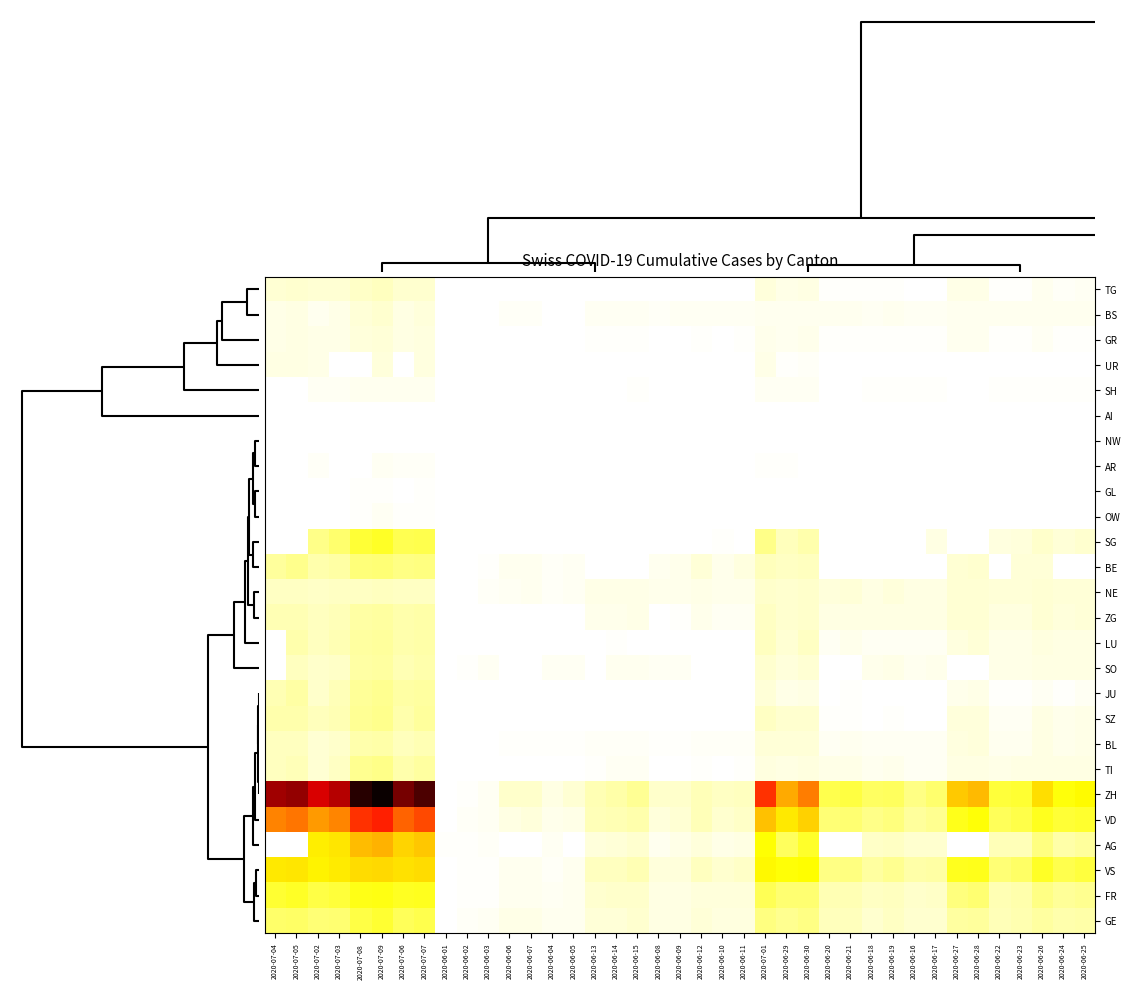

Reading right to left, what are all the values shown in this chart?

TG: 2020-06-25=6	2020-06-24=4	2020-06-26=8	2020-06-23=3	2020-06-22=2	2020-06-28=10	2020-06-27=10	2020-06-17=1	2020-06-16=1	2020-06-19=2	2020-06-18=2	2020-06-21=2	2020-06-20=2	2020-06-30=12	2020-06-29=11	2020-07-01=15	2020-06-11=1	2020-06-10=1	2020-06-12=1	2020-06-09=1	2020-06-08=1	2020-06-15=1	2020-06-14=1	2020-06-13=1	2020-06-05=0	2020-06-04=0	2020-06-07=0	2020-06-06=0	2020-06-03=0	2020-06-02=0	2020-06-01=0	2020-07-07=21	2020-07-06=21	2020-07-09=27	2020-07-08=24	2020-07-03=19	2020-07-02=19	2020-07-05=21	2020-07-04=19
BS: 2020-06-25=7	2020-06-24=7	2020-06-26=7	2020-06-23=7	2020-06-22=7	2020-06-28=7	2020-06-27=7	2020-06-17=6	2020-06-16=5	2020-06-19=7	2020-06-18=6	2020-06-21=7	2020-06-20=7	2020-06-30=7	2020-06-29=7	2020-07-01=7	2020-06-11=5	2020-06-10=5	2020-06-12=5	2020-06-09=5	2020-06-08=4	2020-06-15=5	2020-06-14=5	2020-06-13=5	2020-06-05=1	2020-06-04=1	2020-06-07=4	2020-06-06=4	2020-06-03=1	2020-06-02=0	2020-06-01=0	2020-07-07=15	2020-07-06=12	2020-07-09=21	2020-07-08=18	2020-07-03=10	2020-07-02=8	2020-07-05=12	2020-07-04=11
GR: 2020-06-25=3	2020-06-24=3	2020-06-26=5	2020-06-23=3	2020-06-22=3	2020-06-28=7	2020-06-27=7	2020-06-17=2	2020-06-16=2	2020-06-19=2	2020-06-18=2	2020-06-21=2	2020-06-20=2	2020-06-30=9	2020-06-29=8	2020-07-01=9	2020-06-11=2	2020-06-10=1	2020-06-12=2	2020-06-09=1	2020-06-08=1	2020-06-15=2	2020-06-14=2	2020-06-13=2	2020-06-05=1	2020-06-04=1	2020-06-07=1	2020-06-06=1	2020-06-03=1	2020-06-02=0	2020-06-01=0	2020-07-07=14	2020-07-06=13	2020-07-09=18	2020-07-08=16	2020-07-03=11	2020-07-02=10	2020-07-05=12	2020-07-04=11
UR: 2020-06-25=0	2020-06-24=0	2020-06-26=1	2020-06-23=0	2020-06-22=0	2020-06-28=0	2020-06-27=0	2020-06-17=0	2020-06-16=0	2020-06-19=0	2020-06-18=0	2020-06-21=0	2020-06-20=0	2020-06-30=4	2020-06-29=2	2020-07-01=10	2020-06-11=0	2020-06-10=0	2020-06-12=0	2020-06-09=0	2020-06-08=0	2020-06-15=0	2020-06-14=0	2020-06-13=0	2020-06-05=0	2020-06-04=0	2020-06-07=0	2020-06-06=0	2020-06-03=0	2020-06-02=0	2020-06-01=0	2020-07-07=14	2020-07-06=0	2020-07-09=16	2020-07-08=0	2020-07-03=0	2020-07-02=11	2020-07-05=12	2020-07-04=12
SH: 2020-06-25=3	2020-06-24=3	2020-06-26=3	2020-06-23=3	2020-06-22=3	2020-06-28=0	2020-06-27=0	2020-06-17=3	2020-06-16=3	2020-06-19=3	2020-06-18=3	2020-06-21=0	2020-06-20=0	2020-06-30=5	2020-06-29=5	2020-07-01=5	2020-06-11=1	2020-06-10=1	2020-06-12=1	2020-06-09=1	2020-06-08=1	2020-06-15=3	2020-06-14=0	2020-06-13=0	2020-06-05=0	2020-06-04=0	2020-06-07=0	2020-06-06=0	2020-06-03=0	2020-06-02=0	2020-06-01=0	2020-07-07=8	2020-07-06=7	2020-07-09=8	2020-07-08=8	2020-07-03=5	2020-07-02=5	2020-07-05=0	2020-07-04=0
AI: 2020-06-25=0	2020-06-24=0	2020-06-26=0	2020-06-23=0	2020-06-22=0	2020-06-28=0	2020-06-27=0	2020-06-17=0	2020-06-16=0	2020-06-19=0	2020-06-18=0	2020-06-21=0	2020-06-20=0	2020-06-30=0	2020-06-29=0	2020-07-01=0	2020-06-11=0	2020-06-10=0	2020-06-12=0	2020-06-09=0	2020-06-08=0	2020-06-15=0	2020-06-14=0	2020-06-13=0	2020-06-05=0	2020-06-04=0	2020-06-07=0	2020-06-06=0	2020-06-03=0	2020-06-02=0	2020-06-01=0	2020-07-07=0	2020-07-06=0	2020-07-09=0	2020-07-08=0	2020-07-03=0	2020-07-02=0	2020-07-05=0	2020-07-04=0
NW: 2020-06-25=0	2020-06-24=0	2020-06-26=0	2020-06-23=0	2020-06-22=0	2020-06-28=0	2020-06-27=0	2020-06-17=0	2020-06-16=0	2020-06-19=0	2020-06-18=0	2020-06-21=0	2020-06-20=0	2020-06-30=0	2020-06-29=0	2020-07-01=0	2020-06-11=0	2020-06-10=0	2020-06-12=0	2020-06-09=0	2020-06-08=0	2020-06-15=0	2020-06-14=0	2020-06-13=0	2020-06-05=0	2020-06-04=0	2020-06-07=0	2020-06-06=0	2020-06-03=0	2020-06-02=0	2020-06-01=0	2020-07-07=0	2020-07-06=0	2020-07-09=1	2020-07-08=1	2020-07-03=0	2020-07-02=0	2020-07-05=0	2020-07-04=0
AR: 2020-06-25=1	2020-06-24=0	2020-06-26=1	2020-06-23=0	2020-06-22=0	2020-06-28=0	2020-06-27=0	2020-06-17=0	2020-06-16=0	2020-06-19=0	2020-06-18=0	2020-06-21=0	2020-06-20=0	2020-06-30=0	2020-06-29=2	2020-07-01=3	2020-06-11=0	2020-06-10=0	2020-06-12=0	2020-06-09=0	2020-06-08=0	2020-06-15=0	2020-06-14=0	2020-06-13=0	2020-06-05=0	2020-06-04=0	2020-06-07=0	2020-06-06=0	2020-06-03=0	2020-06-02=0	2020-06-01=0	2020-07-07=4	2020-07-06=4	2020-07-09=5	2020-07-08=0	2020-07-03=0	2020-07-02=4	2020-07-05=0	2020-07-04=0
GL: 2020-06-25=1	2020-06-24=1	2020-06-26=1	2020-06-23=0	2020-06-22=0	2020-06-28=0	2020-06-27=0	2020-06-17=0	2020-06-16=0	2020-06-19=0	2020-06-18=0	2020-06-21=0	2020-06-20=0	2020-06-30=1	2020-06-29=1	2020-07-01=1	2020-06-11=0	2020-06-10=0	2020-06-12=0	2020-06-09=0	2020-06-08=0	2020-06-15=0	2020-06-14=0	2020-06-13=0	2020-06-05=0	2020-06-04=0	2020-06-07=0	2020-06-06=0	2020-06-03=0	2020-06-02=0	2020-06-01=0	2020-07-07=2	2020-07-06=1	2020-07-09=3	2020-07-08=2	2020-07-03=1	2020-07-02=1	2020-07-05=0	2020-07-04=0
OW: 2020-06-25=0	2020-06-24=0	2020-06-26=0	2020-06-23=0	2020-06-22=0	2020-06-28=0	2020-06-27=0	2020-06-17=0	2020-06-16=0	2020-06-19=0	2020-06-18=0	2020-06-21=0	2020-06-20=0	2020-06-30=1	2020-06-29=1	2020-07-01=1	2020-06-11=0	2020-06-10=0	2020-06-12=0	2020-06-09=0	2020-06-08=0	2020-06-15=0	2020-06-14=0	2020-06-13=0	2020-06-05=0	2020-06-04=0	2020-06-07=0	2020-06-06=0	2020-06-03=0	2020-06-02=0	2020-06-01=0	2020-07-07=2	2020-07-06=2	2020-07-09=5	2020-07-08=2	2020-07-03=1	2020-07-02=1	2020-07-05=0	2020-07-04=0
SG: 2020-06-25=20	2020-06-24=17	2020-06-26=23	2020-06-23=15	2020-06-22=14	2020-06-28=0	2020-06-27=0	2020-06-17=12	2020-06-16=0	2020-06-19=0	2020-06-18=0	2020-06-21=0	2020-06-20=0	2020-06-30=35	2020-06-29=29	2020-07-01=51	2020-06-11=0	2020-06-10=3	2020-06-12=0	2020-06-09=0	2020-06-08=0	2020-06-15=0	2020-06-14=0	2020-06-13=0	2020-06-05=0	2020-06-04=0	2020-06-07=0	2020-06-06=0	2020-06-03=1	2020-06-02=0	2020-06-01=0	2020-07-07=75	2020-07-06=73	2020-07-09=92	2020-07-08=85	2020-07-03=62	2020-07-02=51	2020-07-05=0	2020-07-04=0
BE: 2020-06-25=0	2020-06-24=0	2020-06-26=18	2020-06-23=18	2020-06-22=0	2020-06-28=21	2020-06-27=19	2020-06-17=0	2020-06-16=0	2020-06-19=0	2020-06-18=0	2020-06-21=0	2020-06-20=0	2020-06-30=27	2020-06-29=25	2020-07-01=29	2020-06-11=14	2020-06-10=9	2020-06-12=17	2020-06-09=9	2020-06-08=8	2020-06-15=0	2020-06-14=0	2020-06-13=0	2020-06-05=6	2020-06-04=4	2020-06-07=8	2020-06-06=8	2020-06-03=2	2020-06-02=1	2020-06-01=0	2020-07-07=53	2020-07-06=52	2020-07-09=59	2020-07-08=57	2020-07-03=39	2020-07-02=35	2020-07-05=49	2020-07-04=43
NE: 2020-06-25=18	2020-06-24=18	2020-06-26=19	2020-06-23=18	2020-06-22=17	2020-06-28=19	2020-06-27=19	2020-06-17=13	2020-06-16=12	2020-06-19=15	2020-06-18=13	2020-06-21=17	2020-06-20=16	2020-06-30=22	2020-06-29=20	2020-07-01=22	2020-06-11=9	2020-06-10=9	2020-06-12=10	2020-06-09=9	2020-06-08=9	2020-06-15=11	2020-06-14=11	2020-06-13=11	2020-06-05=5	2020-06-04=4	2020-06-07=7	2020-06-06=6	2020-06-03=4	2020-06-02=1	2020-06-01=0	2020-07-07=26	2020-07-06=26	2020-07-09=28	2020-07-08=26	2020-07-03=25	2020-07-02=24	2020-07-05=25	2020-07-04=25
ZG: 2020-06-25=17	2020-06-24=16	2020-06-26=19	2020-06-23=14	2020-06-22=14	2020-06-28=19	2020-06-27=19	2020-06-17=13	2020-06-16=12	2020-06-19=13	2020-06-18=13	2020-06-21=13	2020-06-20=13	2020-06-30=23	2020-06-29=21	2020-07-01=25	2020-06-11=5	2020-06-10=5	2020-06-12=9	2020-06-09=3	2020-06-08=1	2020-06-15=11	2020-06-14=9	2020-06-13=9	2020-06-05=0	2020-06-04=0	2020-06-07=0	2020-06-06=0	2020-06-03=0	2020-06-02=0	2020-06-01=0	2020-07-07=38	2020-07-06=36	2020-07-09=41	2020-07-08=39	2020-07-03=31	2020-07-02=27	2020-07-05=33	2020-07-04=33
LU: 2020-06-25=12	2020-06-24=12	2020-06-26=14	2020-06-23=11	2020-06-22=10	2020-06-28=17	2020-06-27=14	2020-06-17=5	2020-06-16=5	2020-06-19=6	2020-06-18=5	2020-06-21=9	2020-06-20=6	2020-06-30=25	2020-06-29=19	2020-07-01=28	2020-06-11=1	2020-06-10=1	2020-06-12=0	2020-06-09=1	2020-06-08=1	2020-06-15=0	2020-06-14=3	2020-06-13=0	2020-06-05=0	2020-06-04=0	2020-06-07=1	2020-06-06=0	2020-06-03=0	2020-06-02=0	2020-06-01=0	2020-07-07=37	2020-07-06=36	2020-07-09=43	2020-07-08=40	2020-07-03=32	2020-07-02=28	2020-07-05=36	2020-07-04=0
SO: 2020-06-25=13	2020-06-24=12	2020-06-26=13	2020-06-23=11	2020-06-22=11	2020-06-28=0	2020-06-27=0	2020-06-17=9	2020-06-16=8	2020-06-19=11	2020-06-18=9	2020-06-21=0	2020-06-20=0	2020-06-30=19	2020-06-29=16	2020-07-01=21	2020-06-11=0	2020-06-10=0	2020-06-12=0	2020-06-09=6	2020-06-08=6	2020-06-15=8	2020-06-14=8	2020-06-13=0	2020-06-05=6	2020-06-04=6	2020-06-07=0	2020-06-06=0	2020-06-03=5	2020-06-02=3	2020-06-01=0	2020-07-07=35	2020-07-06=32	2020-07-09=41	2020-07-08=39	2020-07-03=24	2020-07-02=23	2020-07-05=28	2020-07-04=0
JU: 2020-06-25=5	2020-06-24=3	2020-06-26=6	2020-06-23=3	2020-06-22=3	2020-06-28=11	2020-06-27=9	2020-06-17=1	2020-06-16=1	2020-06-19=1	2020-06-18=1	2020-06-21=3	2020-06-20=1	2020-06-30=12	2020-06-29=11	2020-07-01=17	2020-06-11=0	2020-06-10=0	2020-06-12=0	2020-06-09=0	2020-06-08=0	2020-06-15=1	2020-06-14=1	2020-06-13=1	2020-06-05=0	2020-06-04=0	2020-06-07=0	2020-06-06=0	2020-06-03=0	2020-06-02=0	2020-06-01=0	2020-07-07=41	2020-07-06=39	2020-07-09=47	2020-07-08=44	2020-07-03=30	2020-07-02=22	2020-07-05=39	2020-07-04=33
SZ: 2020-06-25=10	2020-06-24=9	2020-06-26=13	2020-06-23=6	2020-06-22=6	2020-06-28=16	2020-06-27=16	2020-06-17=1	2020-06-16=1	2020-06-19=2	2020-06-18=1	2020-06-21=2	2020-06-20=2	2020-06-30=21	2020-06-29=21	2020-07-01=25	2020-06-11=1	2020-06-10=0	2020-06-12=1	2020-06-09=0	2020-06-08=0	2020-06-15=1	2020-06-14=1	2020-06-13=1	2020-06-05=0	2020-06-04=0	2020-06-07=0	2020-06-06=0	2020-06-03=0	2020-06-02=0	2020-06-01=0	2020-07-07=42	2020-07-06=35	2020-07-09=49	2020-07-08=46	2020-07-03=32	2020-07-02=29	2020-07-05=35	2020-07-04=35
BL: 2020-06-25=10	2020-06-24=9	2020-06-26=12	2020-06-23=7	2020-06-22=7	2020-06-28=16	2020-06-27=14	2020-06-17=5	2020-06-16=5	2020-06-19=5	2020-06-18=5	2020-06-21=7	2020-06-20=6	2020-06-30=17	2020-06-29=17	2020-07-01=18	2020-06-11=4	2020-06-10=4	2020-06-12=4	2020-06-09=3	2020-06-08=3	2020-06-15=4	2020-06-14=4	2020-06-13=4	2020-06-05=2	2020-06-04=2	2020-06-07=3	2020-06-06=3	2020-06-03=1	2020-06-02=1	2020-06-01=0	2020-07-07=32	2020-07-06=29	2020-07-09=38	2020-07-08=35	2020-07-03=23	2020-07-02=19	2020-07-05=27	2020-07-04=27
TI: 2020-06-25=12	2020-06-24=12	2020-06-26=12	2020-06-23=12	2020-06-22=11	2020-06-28=12	2020-06-27=12	2020-06-17=6	2020-06-16=6	2020-06-19=9	2020-06-18=8	2020-06-21=10	2020-06-20=10	2020-06-30=14	2020-06-29=13	2020-07-01=14	2020-06-11=2	2020-06-10=1	2020-06-12=2	2020-06-09=1	2020-06-08=1	2020-06-15=6	2020-06-14=6	2020-06-13=3	2020-06-05=1	2020-06-04=1	2020-06-07=1	2020-06-06=1	2020-06-03=0	2020-06-02=0	2020-06-01=0	2020-07-07=40	2020-07-06=36	2020-07-09=50	2020-07-08=48	2020-07-03=26	2020-07-02=19	2020-07-05=31	2020-07-04=27
ZH: 2020-06-25=110	2020-06-24=103	2020-06-26=129	2020-06-23=87	2020-06-22=83	2020-06-28=152	2020-06-27=141	2020-06-17=62	2020-06-16=52	2020-06-19=68	2020-06-18=67	2020-06-21=80	2020-06-20=75	2020-06-30=189	2020-06-29=161	2020-07-01=237	2020-06-11=28	2020-06-10=26	2020-06-12=30	2020-06-09=23	2020-06-08=23	2020-06-15=45	2020-06-14=38	2020-06-13=33	2020-06-05=19	2020-06-04=13	2020-06-07=23	2020-06-06=23	2020-06-03=5	2020-06-02=2	2020-06-01=0	2020-07-07=382	2020-07-06=356	2020-07-09=424	2020-07-08=405	2020-07-03=316	2020-07-02=293	2020-07-05=337	2020-07-04=329
VD: 2020-06-25=89	2020-06-24=86	2020-06-26=95	2020-06-23=77	2020-06-22=71	2020-06-28=105	2020-06-27=97	2020-06-17=48	2020-06-16=43	2020-06-19=56	2020-06-18=50	2020-06-21=60	2020-06-20=58	2020-06-30=137	2020-06-29=121	2020-07-01=146	2020-06-11=24	2020-06-10=20	2020-06-12=31	2020-06-09=19	2020-06-08=16	2020-06-15=35	2020-06-14=32	2020-06-13=31	2020-06-05=11	2020-06-04=9	2020-06-07=15	2020-06-06=13	2020-06-03=6	2020-06-02=4	2020-06-01=0	2020-07-07=223	2020-07-06=207	2020-07-09=250	2020-07-08=238	2020-07-03=184	2020-07-02=171	2020-07-05=194	2020-07-04=187
AG: 2020-06-25=43	2020-06-24=38	2020-06-26=53	2020-06-23=31	2020-06-22=31	2020-06-28=0	2020-06-27=0	2020-06-17=21	2020-06-16=21	2020-06-19=26	2020-06-18=24	2020-06-21=0	2020-06-20=0	2020-06-30=91	2020-06-29=68	2020-07-01=106	2020-06-11=13	2020-06-10=10	2020-06-12=16	2020-06-09=10	2020-06-08=8	2020-06-15=20	2020-06-14=17	2020-06-13=16	2020-06-05=0	2020-06-04=6	2020-06-07=0	2020-06-06=0	2020-06-03=4	2020-06-02=3	2020-06-01=3	2020-07-07=143	2020-07-06=135	2020-07-09=156	2020-07-08=150	2020-07-03=123	2020-07-02=119	2020-07-05=0	2020-07-04=0
VS: 2020-06-25=82	2020-06-24=75	2020-06-26=92	2020-06-23=65	2020-06-22=58	2020-06-28=97	2020-06-27=96	2020-06-17=39	2020-06-16=37	2020-06-19=48	2020-06-18=40	2020-06-21=53	2020-06-20=52	2020-06-30=109	2020-06-29=105	2020-07-01=112	2020-06-11=24	2020-06-10=20	2020-06-12=28	2020-06-09=16	2020-06-08=15	2020-06-15=32	2020-06-14=28	2020-06-13=28	2020-06-05=7	2020-06-04=4	2020-06-07=7	2020-06-06=7	2020-06-03=2	2020-06-02=2	2020-06-01=0	2020-07-07=130	2020-07-06=127	2020-07-09=132	2020-07-08=130	2020-07-03=120	2020-07-02=115	2020-07-05=124	2020-07-04=122
FR: 2020-06-25=47	2020-06-24=44	2020-06-26=52	2020-06-23=36	2020-06-22=32	2020-06-28=61	2020-06-27=56	2020-06-17=24	2020-06-16=23	2020-06-19=27	2020-06-18=26	2020-06-21=32	2020-06-20=32	2020-06-30=61	2020-06-29=61	2020-07-01=72	2020-06-11=16	2020-06-10=15	2020-06-12=16	2020-06-09=13	2020-06-08=13	2020-06-15=22	2020-06-14=22	2020-06-13=20	2020-06-05=7	2020-06-04=5	2020-06-07=7	2020-06-06=7	2020-06-03=3	2020-06-02=2	2020-06-01=0	2020-07-07=96	2020-07-06=94	2020-07-09=100	2020-07-08=99	2020-07-03=84	2020-07-02=79	2020-07-05=92	2020-07-04=87
GE: 2020-06-25=38	2020-06-24=36	2020-06-26=41	2020-06-23=34	2020-06-22=30	2020-06-28=42	2020-06-27=41	2020-06-17=21	2020-06-16=20	2020-06-19=25	2020-06-18=21	2020-06-21=29	2020-06-20=29	2020-06-30=52	2020-06-29=48	2020-07-01=53	2020-06-11=14	2020-06-10=14	2020-06-12=18	2020-06-09=12	2020-06-08=12	2020-06-15=20	2020-06-14=18	2020-06-13=18	2020-06-05=8	2020-06-04=7	2020-06-07=11	2020-06-06=11	2020-06-03=6	2020-06-02=4	2020-06-01=0	2020-07-07=75	2020-07-06=71	2020-07-09=87	2020-07-08=79	2020-07-03=60	2020-07-02=58	2020-07-05=65	2020-07-04=63